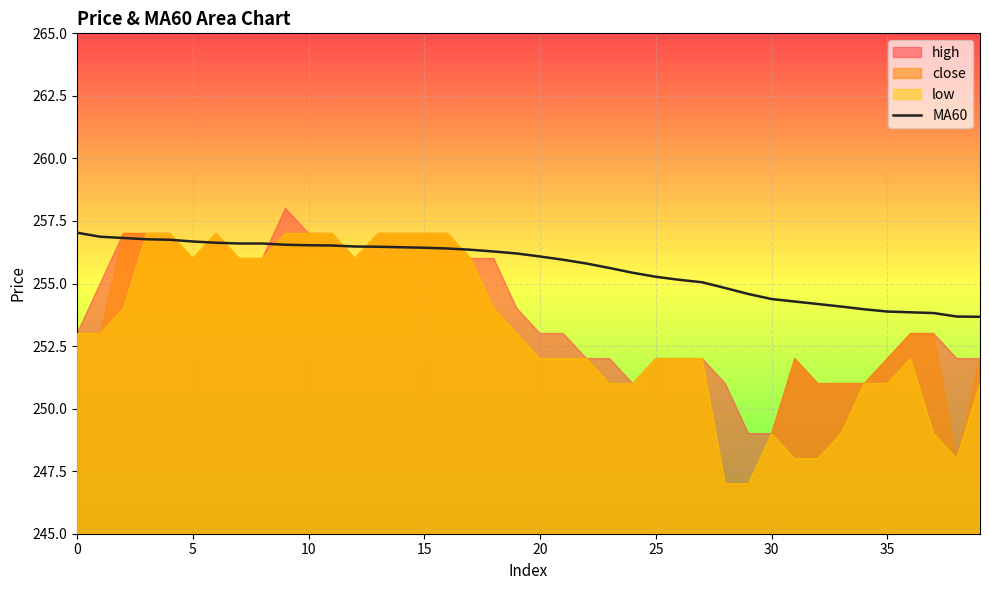

The MA60 series shows 414.7 at 20. True or false?

False